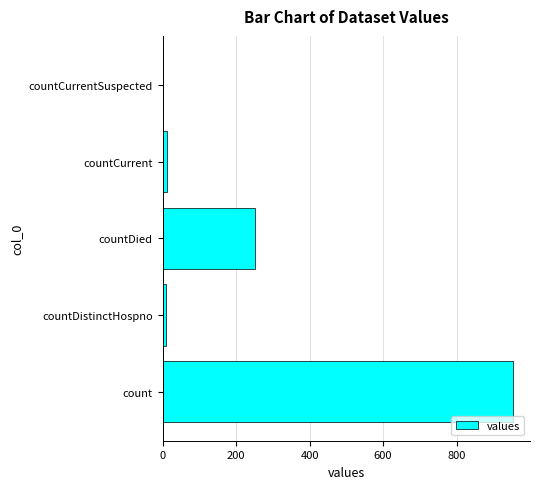

At which category does the chart reach its peak across all series?

count